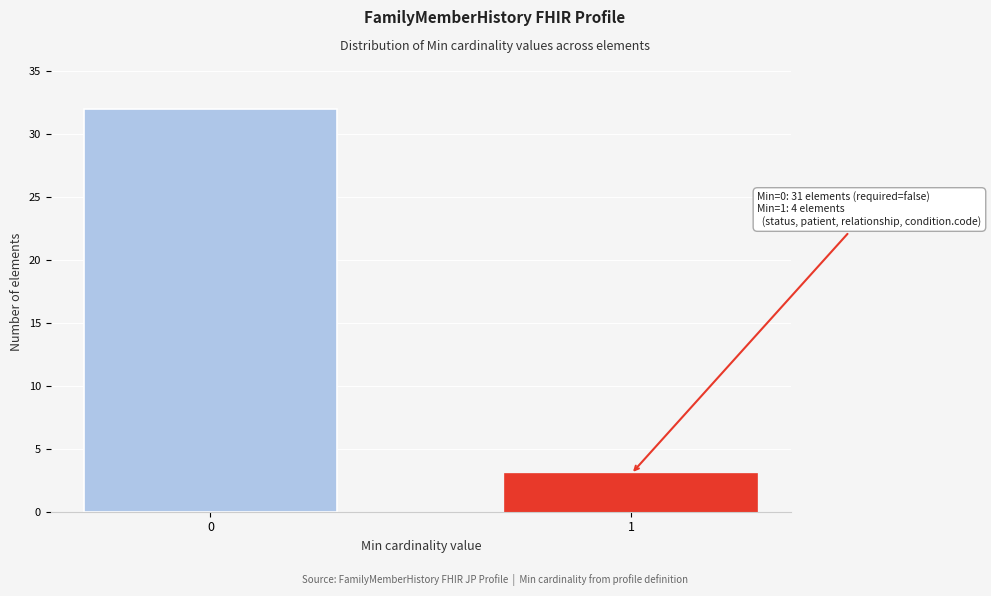

Reading left to right, transcribe all the data shown in this chart.

0=32	1=3